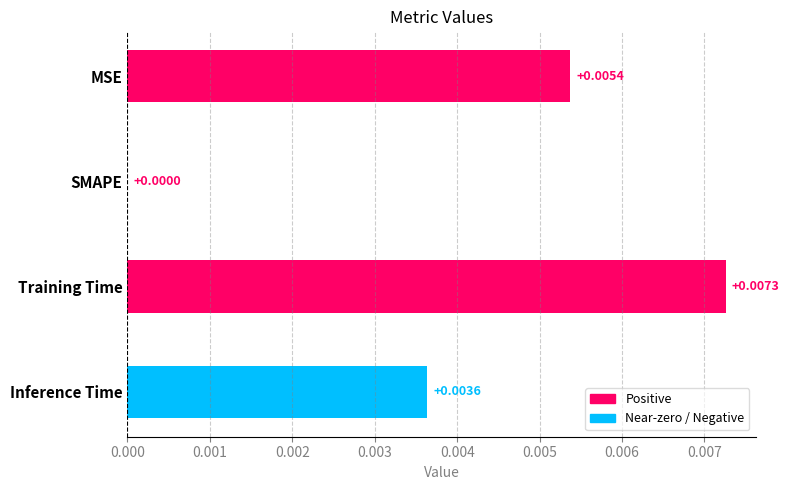

Where is the data nearest to the value 0?

SMAPE